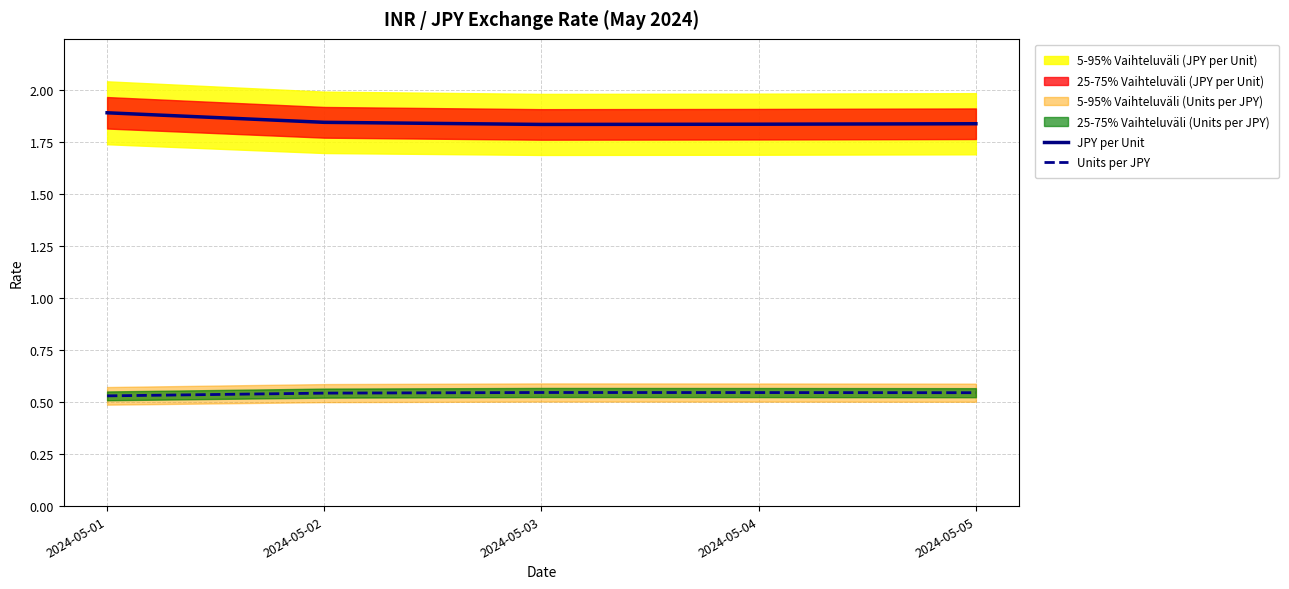

Is it true that Units per JPY equals 0.3 at 2024-05-04?

False